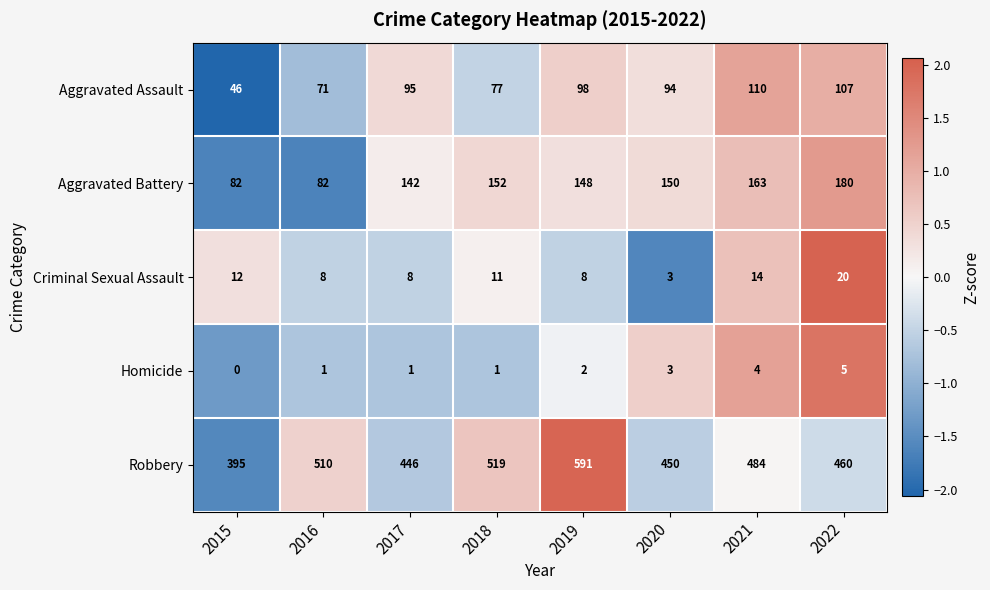

The value of Homicide at 2017 is 0. True or false?

False